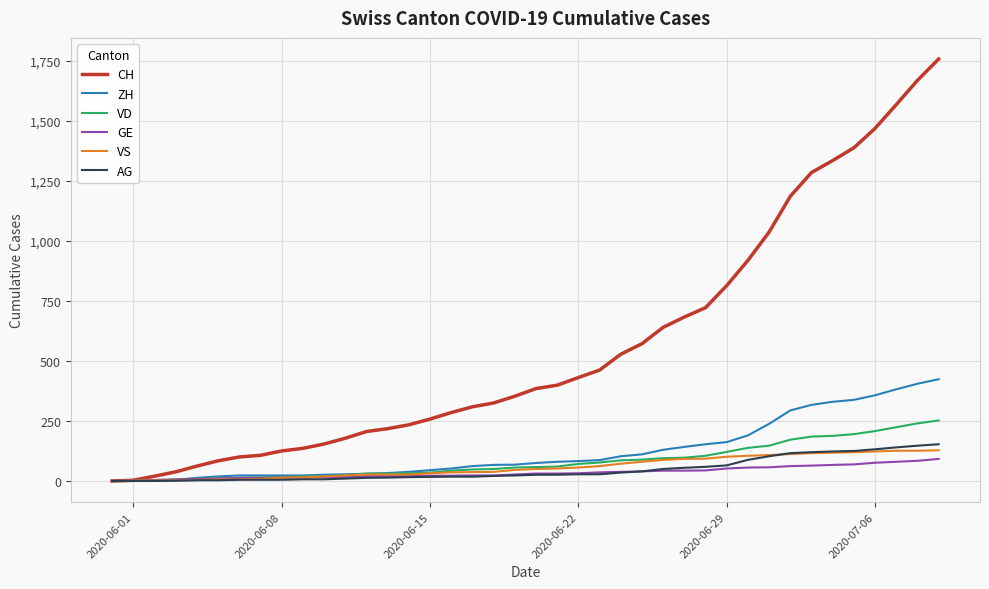

What is the difference between the maximum and minimum values in the CH series?

1758